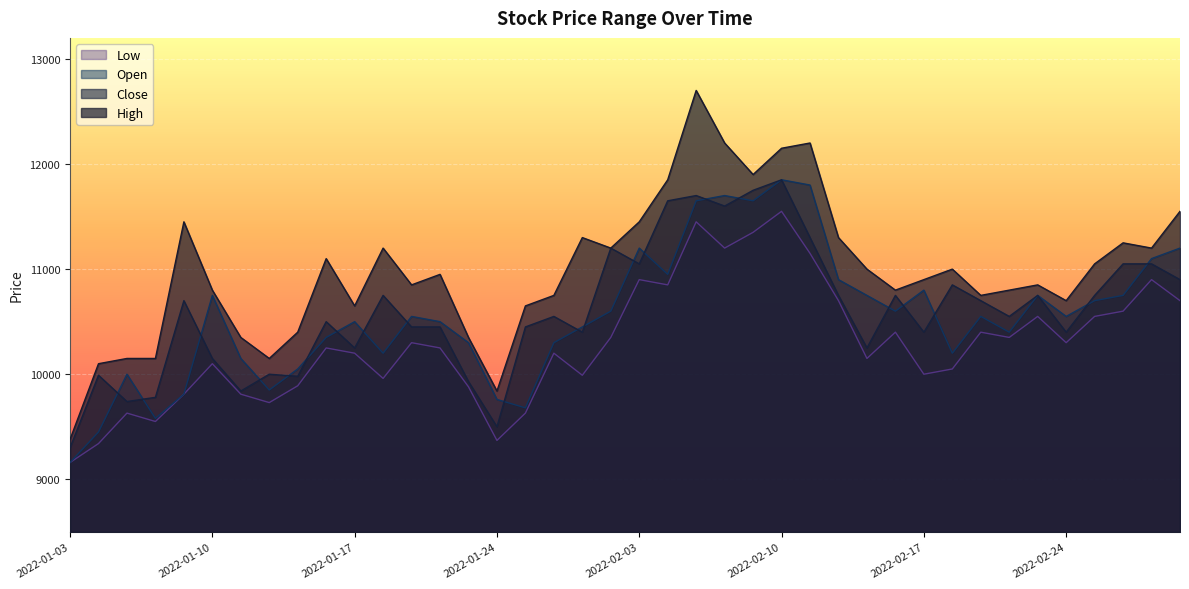

Read the Low value at 2022-01-06.

9550